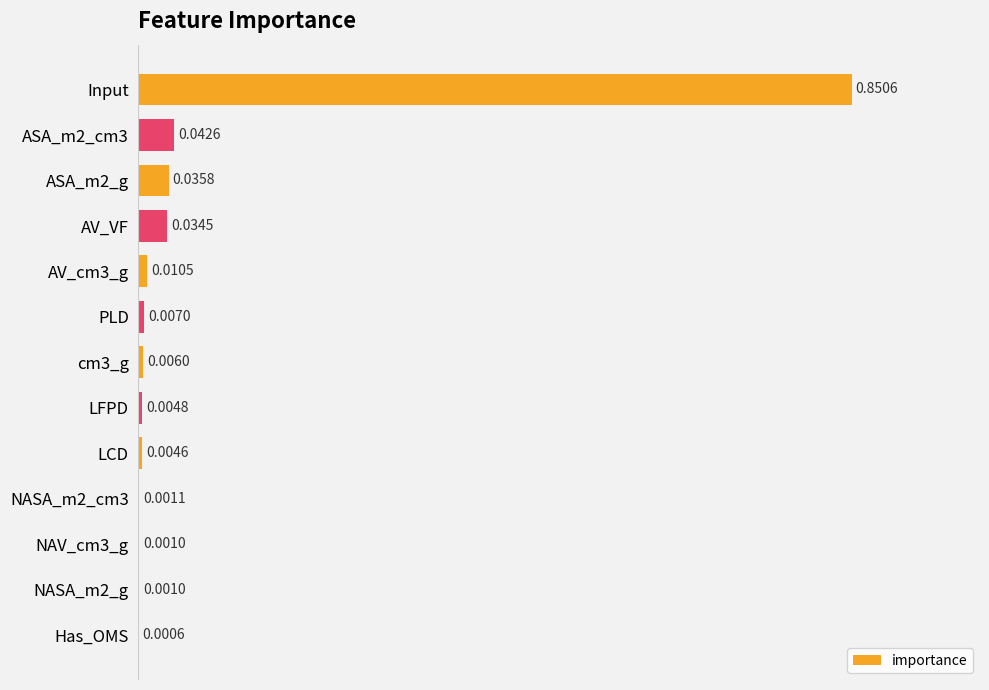

At which label is the value closest to 0?

Has_OMS